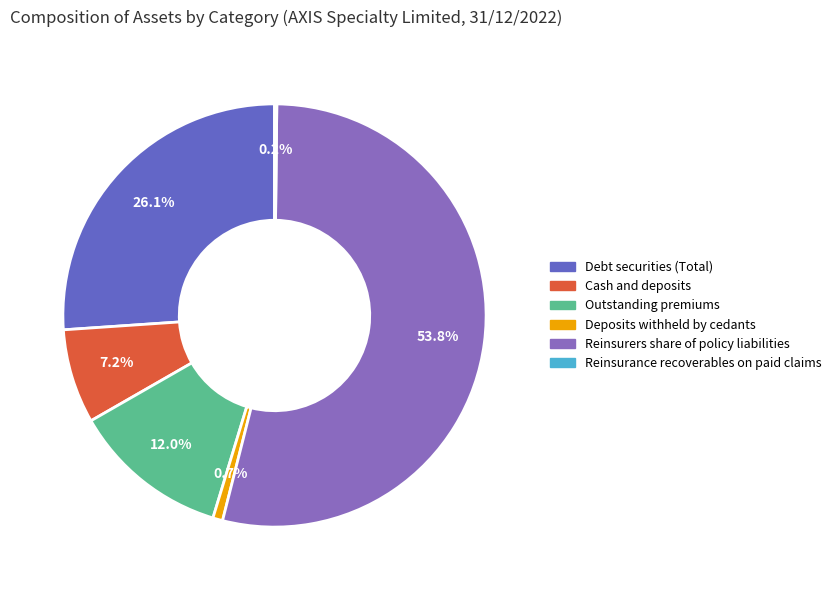

Is there a majority slice in this chart?

Yes